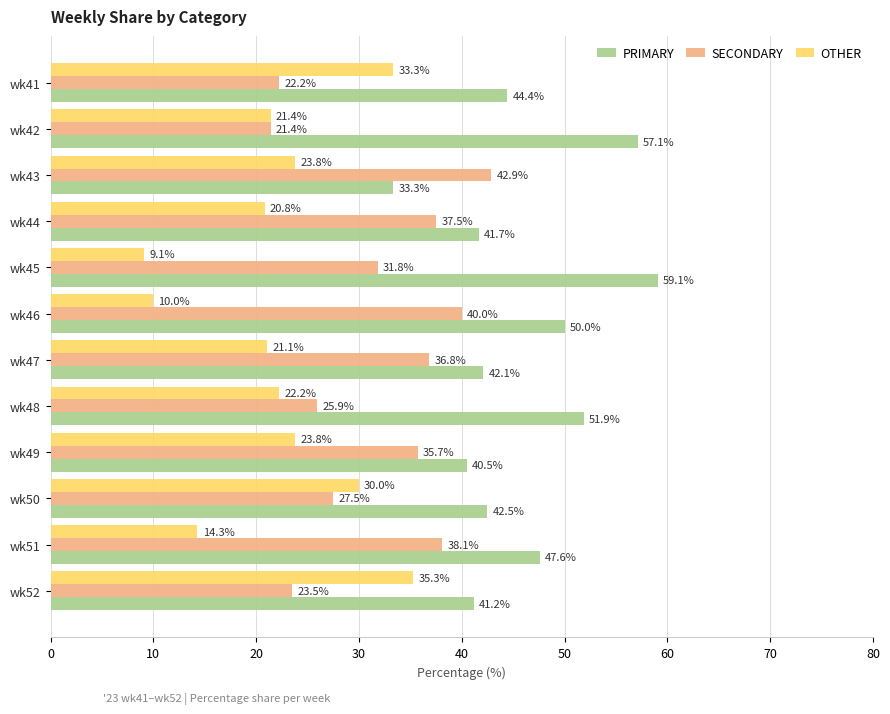

Rank the series by their average value, from lowest to highest.

OTHER, SECONDARY, PRIMARY